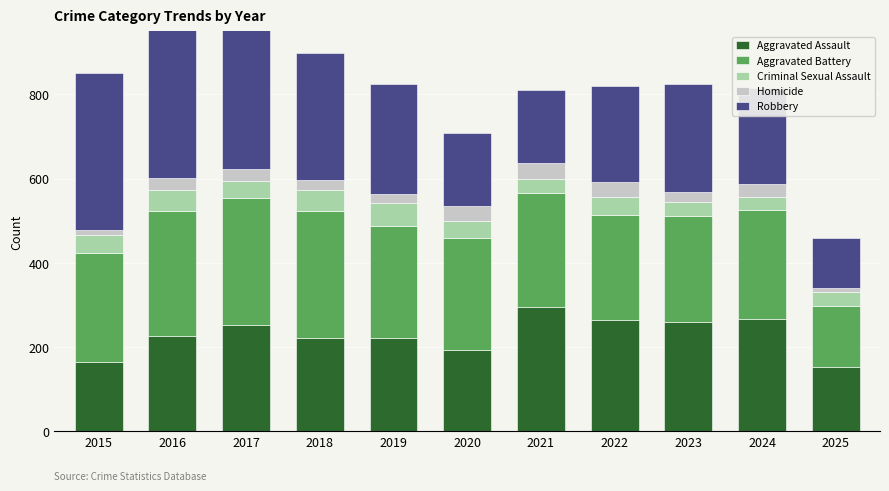

The value of Aggravated Assault at 2020 is 113. True or false?

False